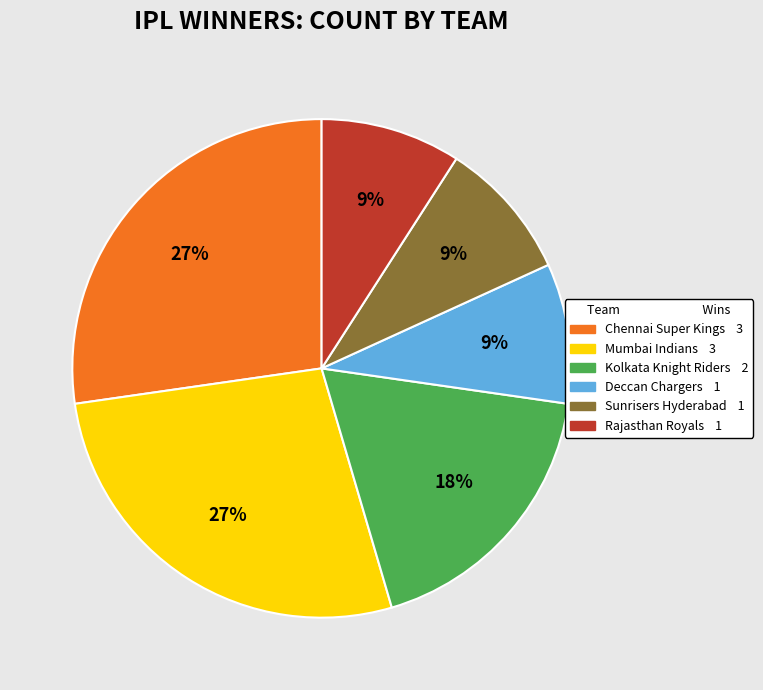

Between Mumbai Indians and Sunrisers Hyderabad, which is larger?

Mumbai Indians